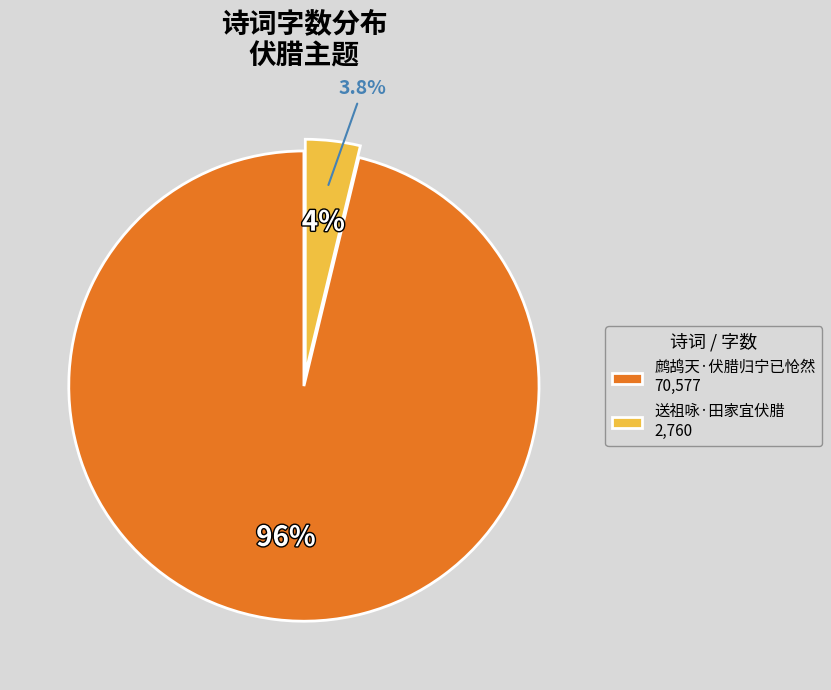

What is the smallest slice in the pie chart?

送祖咏·田家宜伏腊